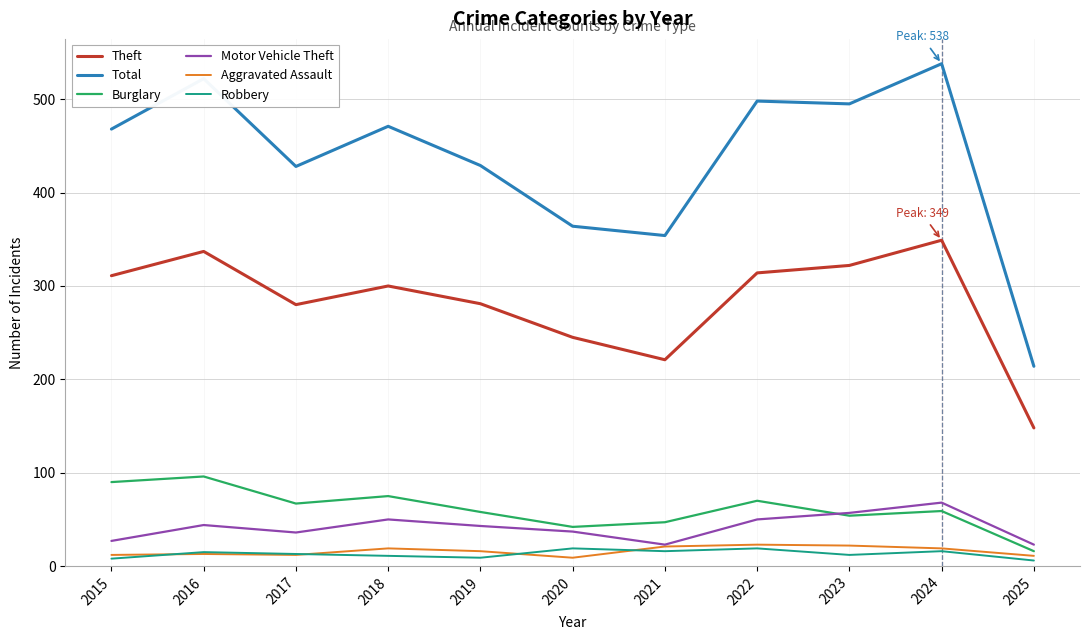

Which series has the largest total across all categories?

Total